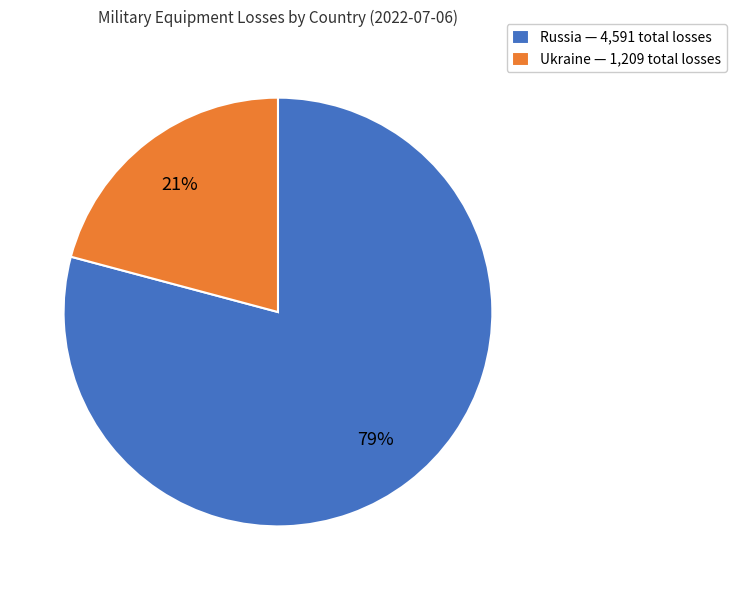

The Russia slice represents 86% of the pie. True or false?

False